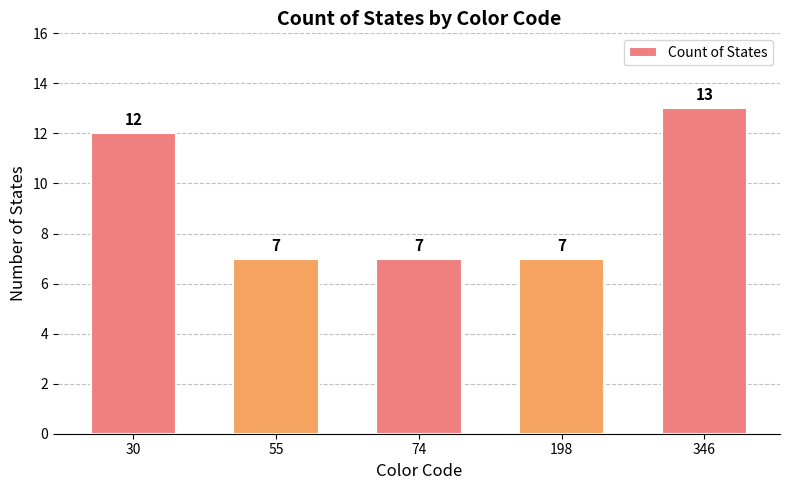

True or false: the data shows 4 at 198.

False